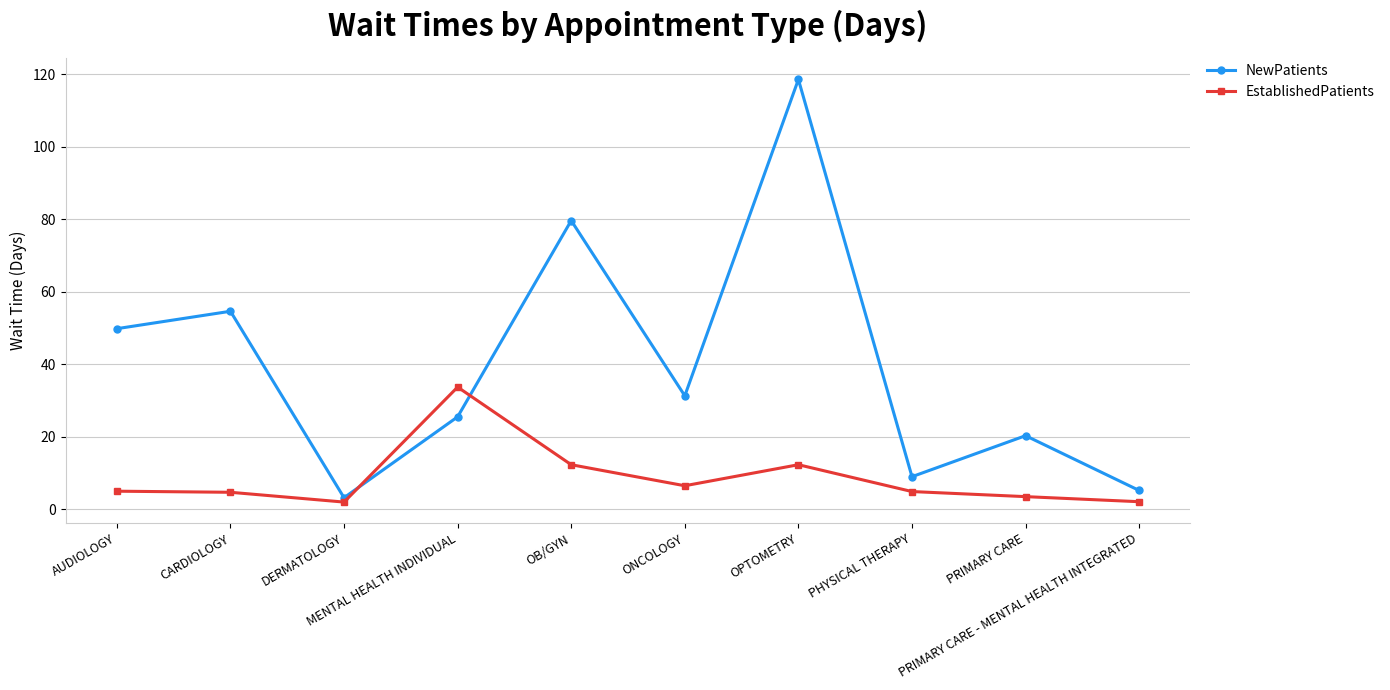

What is the difference between the highest and lowest values at CARDIOLOGY?

49.9